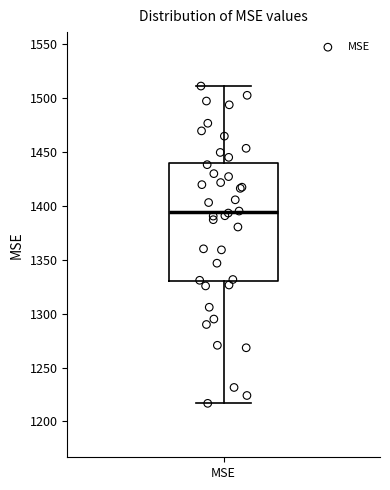

Read this box plot against the y-axis: the position of the median line, the range covered by the box, and the ends of both whiskers. The values are not printed on the chart, so give them approximately, as read against the axis.

median 1395, box 1330 to 1440, whiskers 1215 to 1510